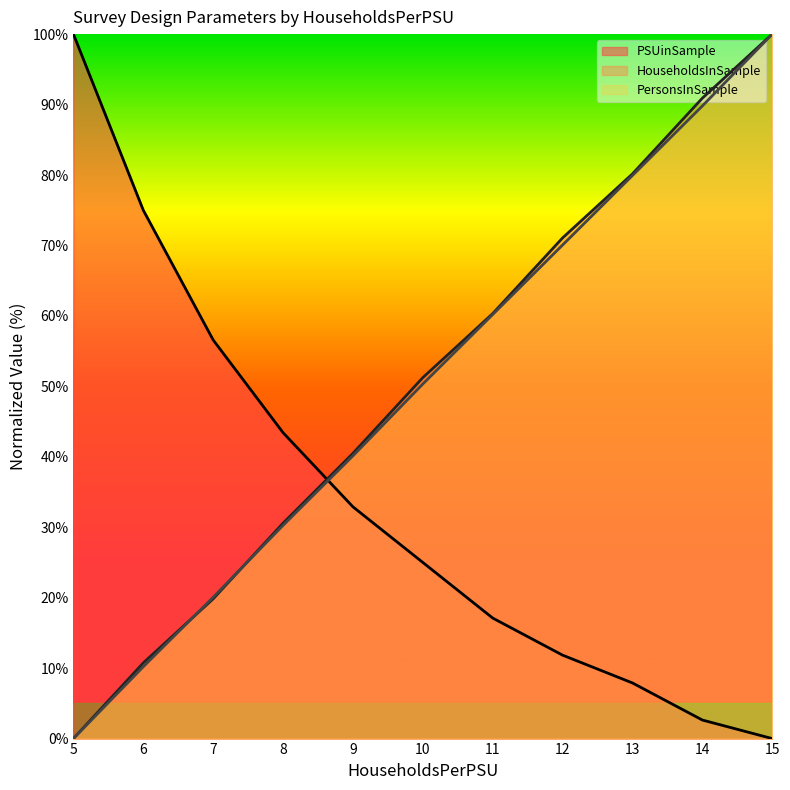

Which series has the widest spread of values?

PersonsPerPSU